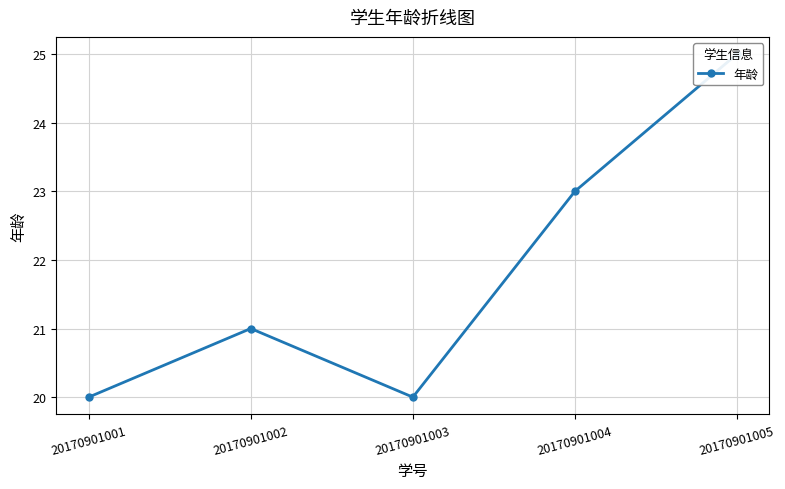

What is the sum of all values?

109